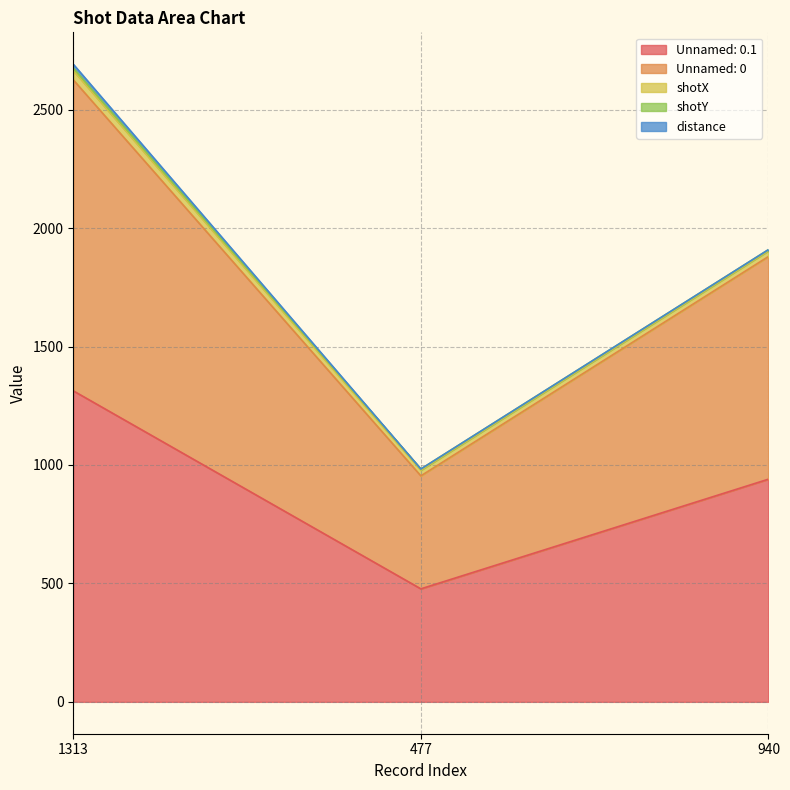

What is the average value of the shotY series?

6.9